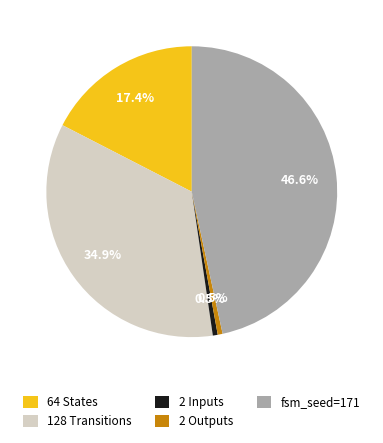

Is there a majority slice in this chart?

No